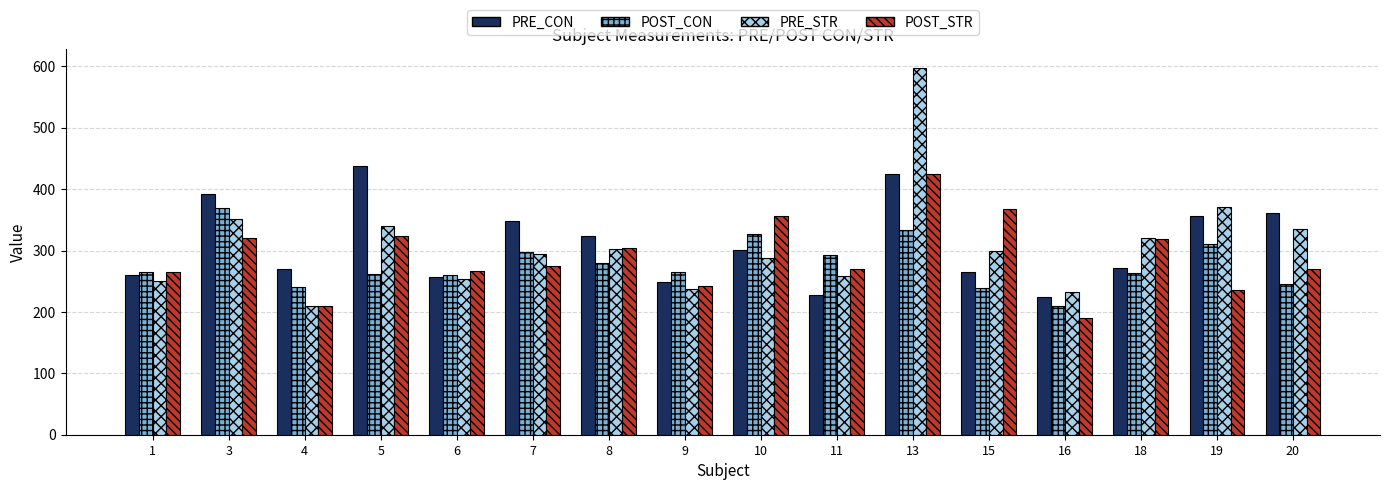

What is the value of the PRE_STR bar at the 4th from the left?

339.6